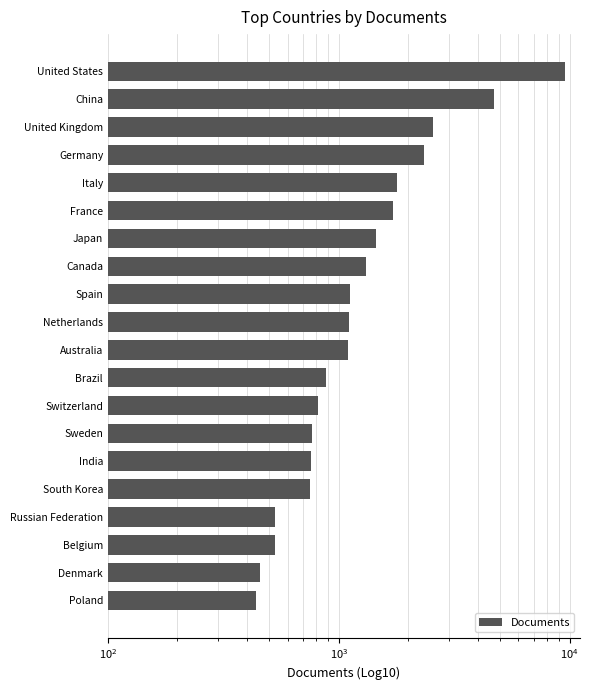

Is it true that the value at Sweden is 769?

True